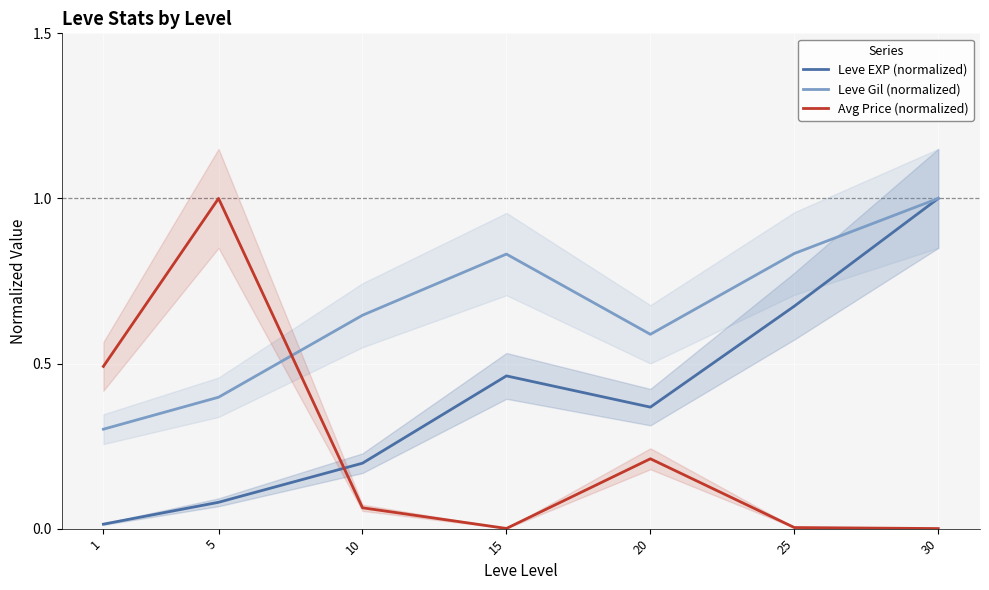

List the labels in order of Leve EXP (normalized) value, smallest first.

1, 5, 10, 20, 15, 25, 30